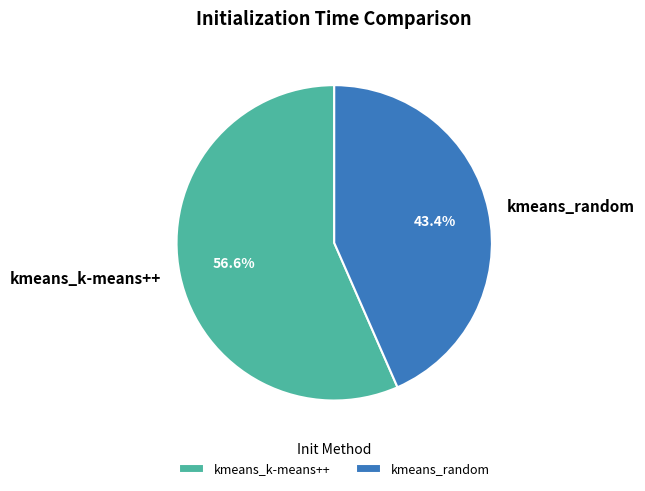

What is the majority slice?

kmeans_k-means++